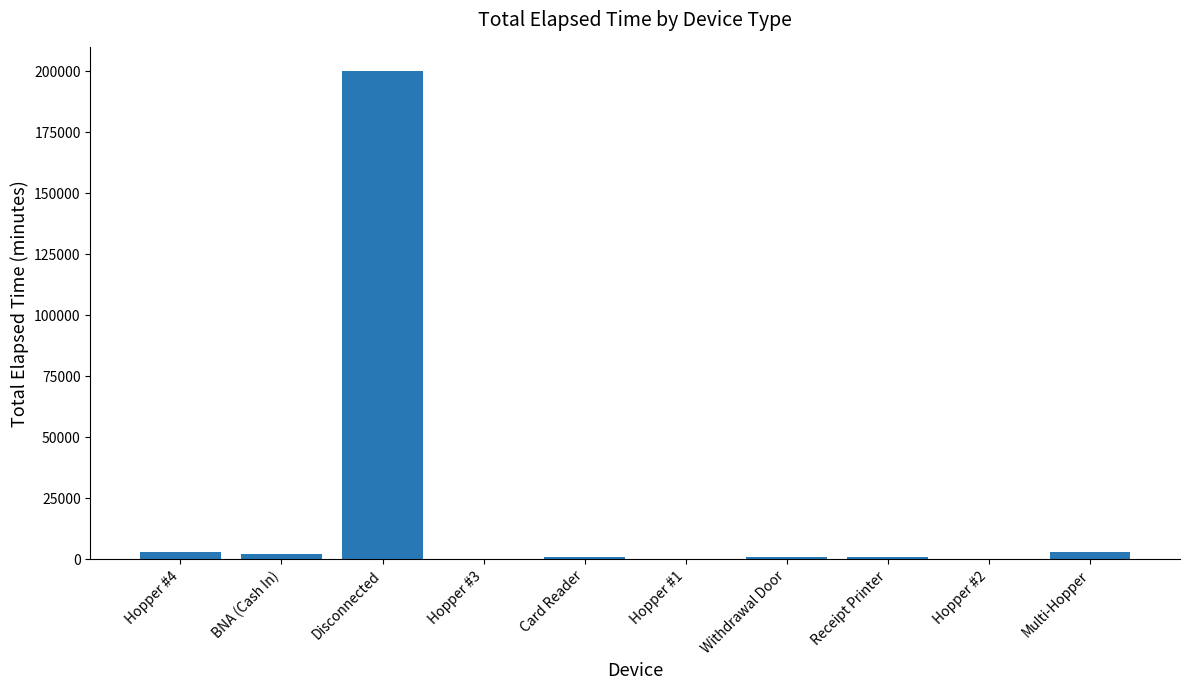

What is the greatest value displayed?

200100